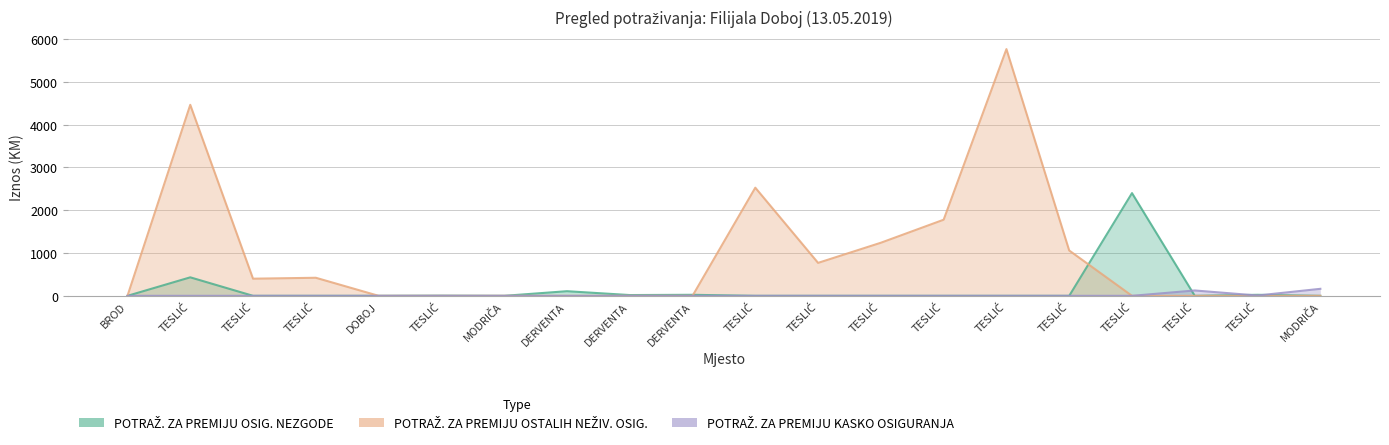

What is the difference between the POTRAŽ. ZA PREMIJU KASKO OSIGURANJA values at MODRIČA and TESLIĆ?

38.6